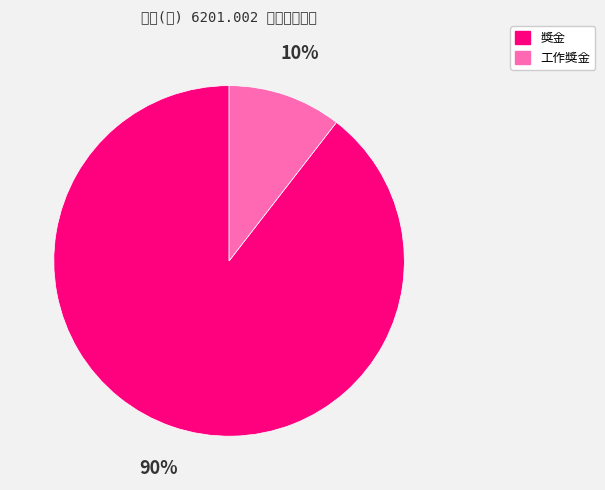

Is there any slice that represents more than half of the pie?

Yes